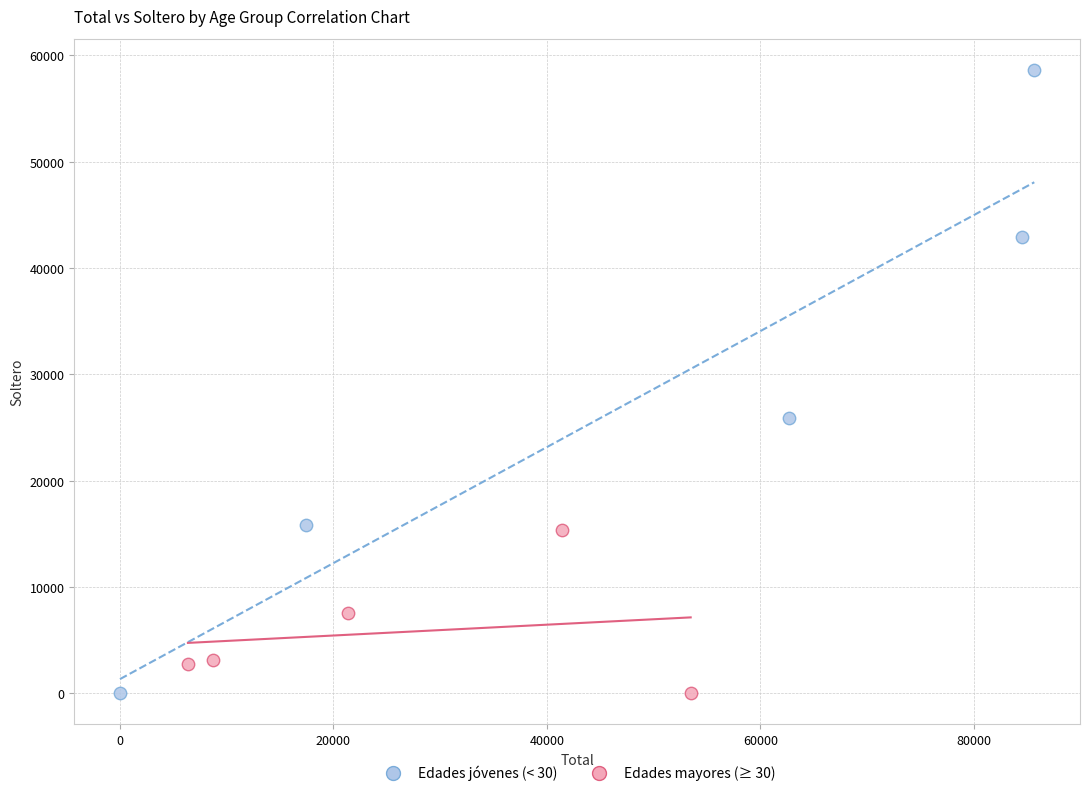

Which series has the largest Y range (max minus min)?

Edades jóvenes (< 30)